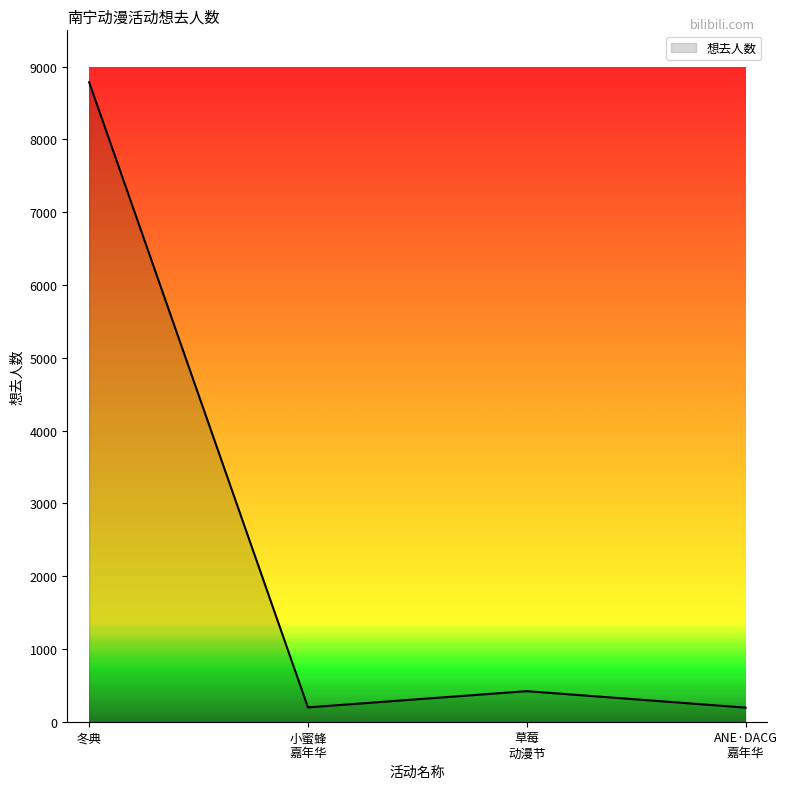

The chart shows a value of 2908 at 冬典. True or false?

False